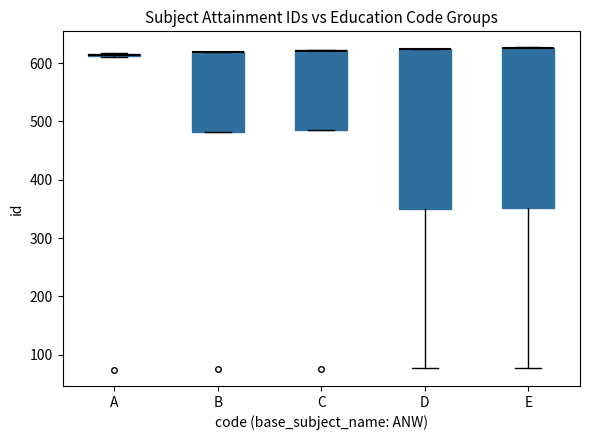

Where does the lower whisker of the box for D end on the y-axis? The values are not printed on the chart, so give them approximately, as read against the axis.

80